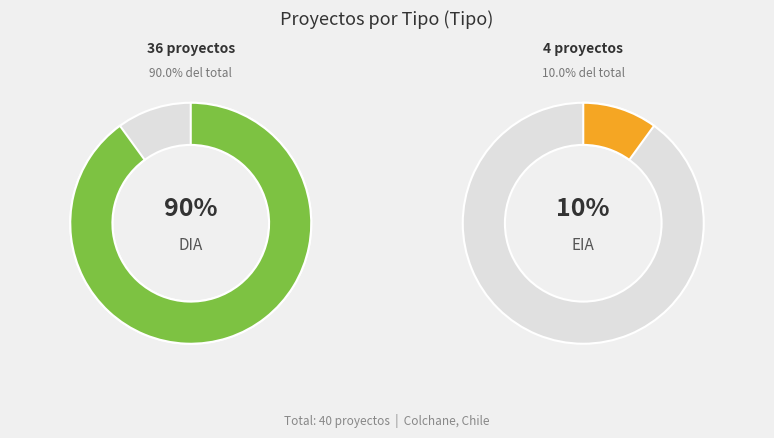

Is the sum of EIA and DIA greater than half?

Yes